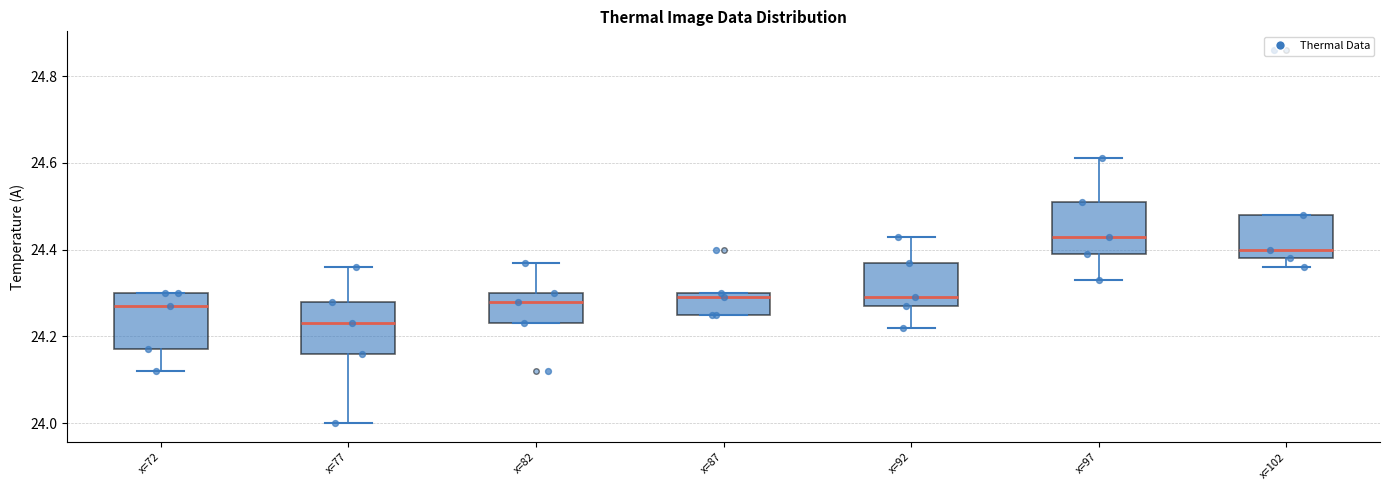

Reading left to right, transcribe this box plot: for each box, give where its median line is, the range the box spans, and where its two whiskers end, as read against the y-axis. The values are not printed on the chart, so give them approximately, as read against the axis.

x=72: median 24.28, box 24.18 to 24.30, whiskers 24.12 to 24.30
x=77: median 24.24, box 24.16 to 24.28, whiskers 24.00 to 24.36
x=82: median 24.28, box 24.24 to 24.30, whiskers 24.24 to 24.38
x=87: median 24.30 (just below the box's upper edge), box 24.26 to 24.30, whiskers 24.26 to 24.30
x=92: median 24.30, box 24.28 to 24.38, whiskers 24.22 to 24.44
x=97: median 24.44, box 24.40 to 24.52, whiskers 24.34 to 24.62
x=102: median 24.40, box 24.38 to 24.48, whiskers 24.36 to 24.48